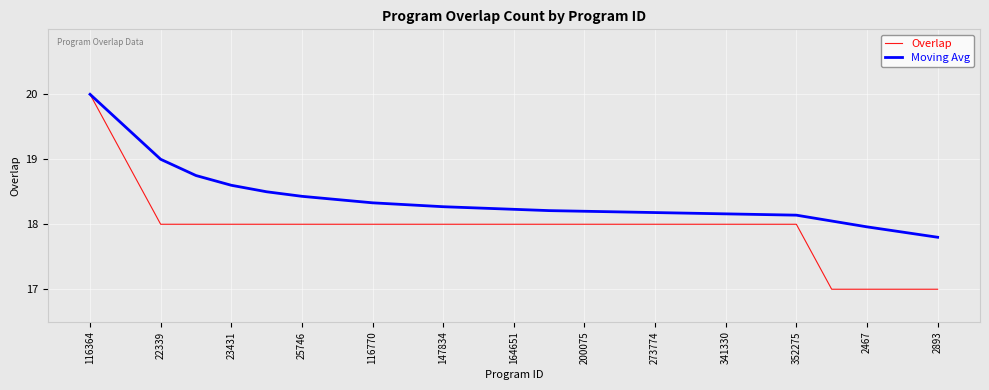

What is the smallest value displayed?

17.0